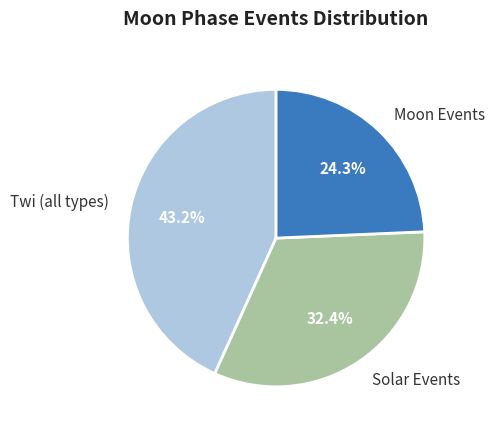

Is there any slice that represents more than half of the pie?

No